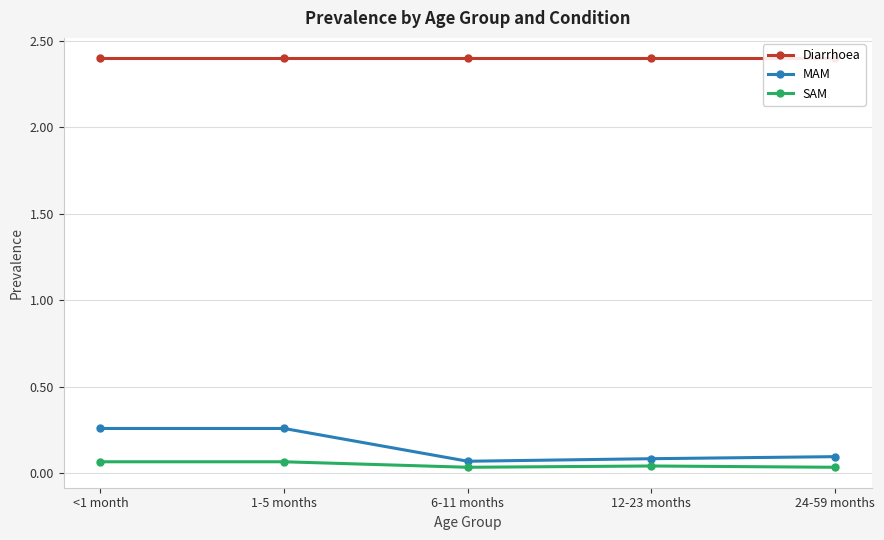

Is the value of MAM at 24-59 months greater than the value of Diarrhoea at 6-11 months?

No